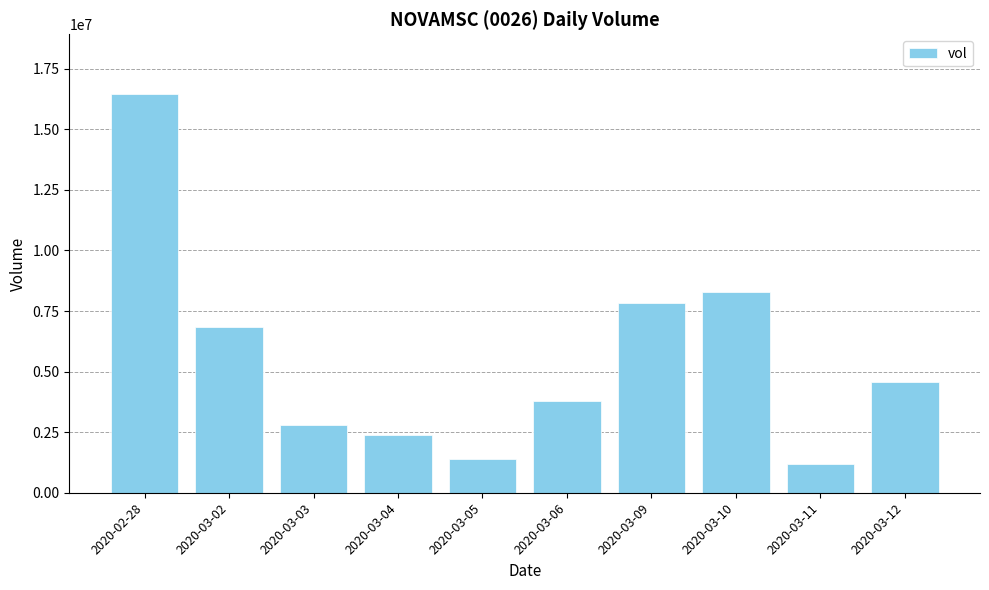

Which label corresponds to the largest value in the chart?

2020-02-28